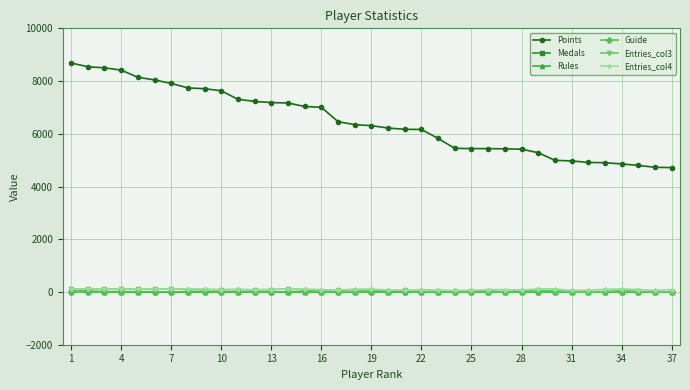

Which series has the largest range (max minus min)?

Points